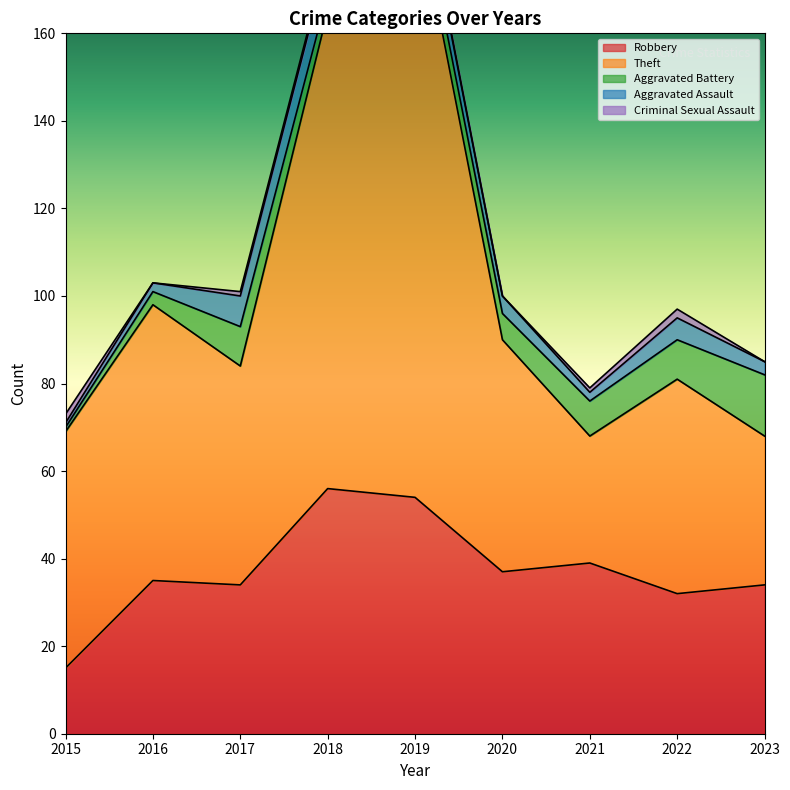

What are all the series names shown in the legend?

Robbery, Theft, Aggravated Battery, Aggravated Assault, Criminal Sexual Assault